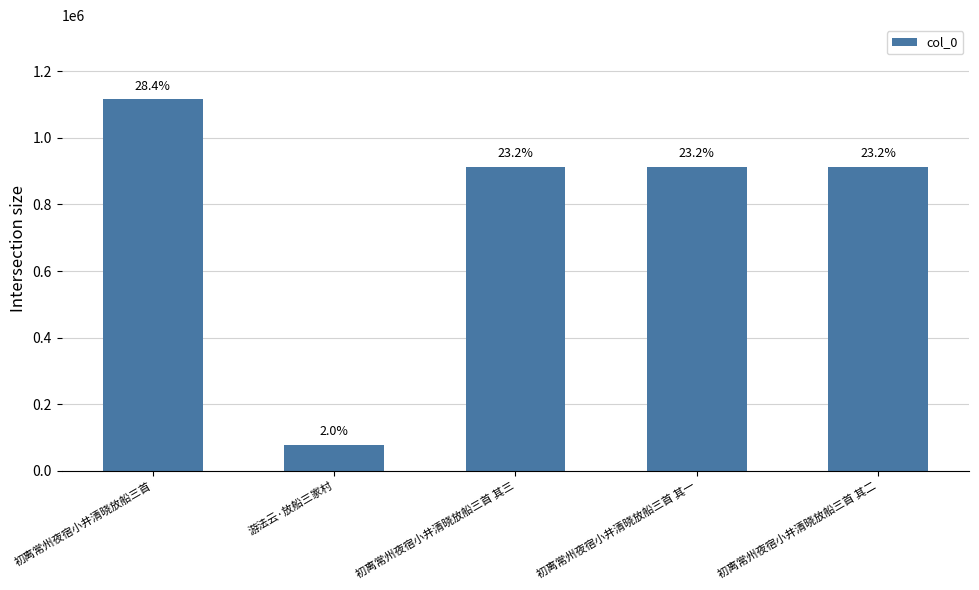

Does the chart contain any negative values?

No